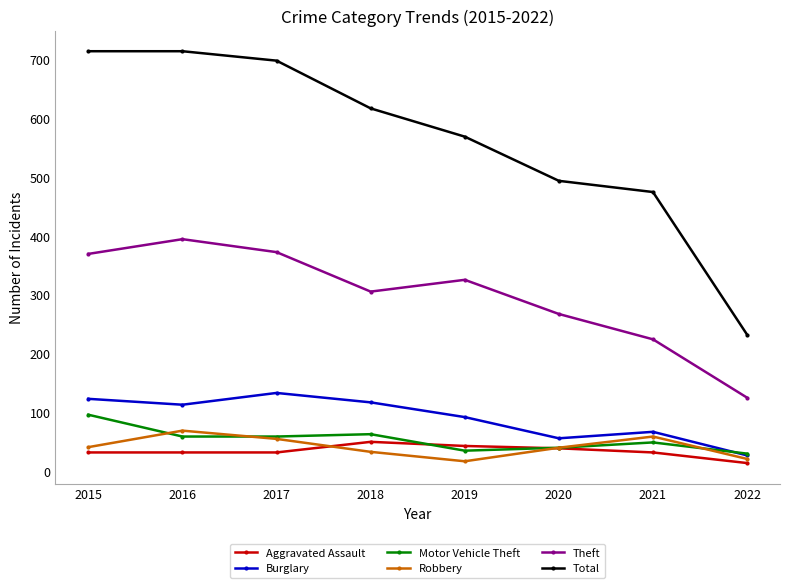

Does the chart display data point markers on the line(s)?

Yes